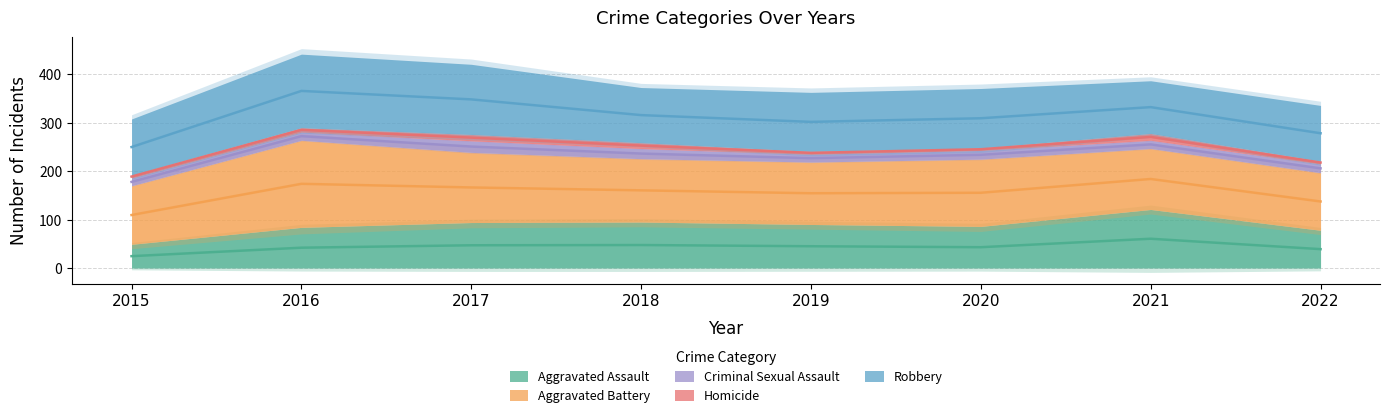

The Robbery series shows 152 at 2016. True or false?

True